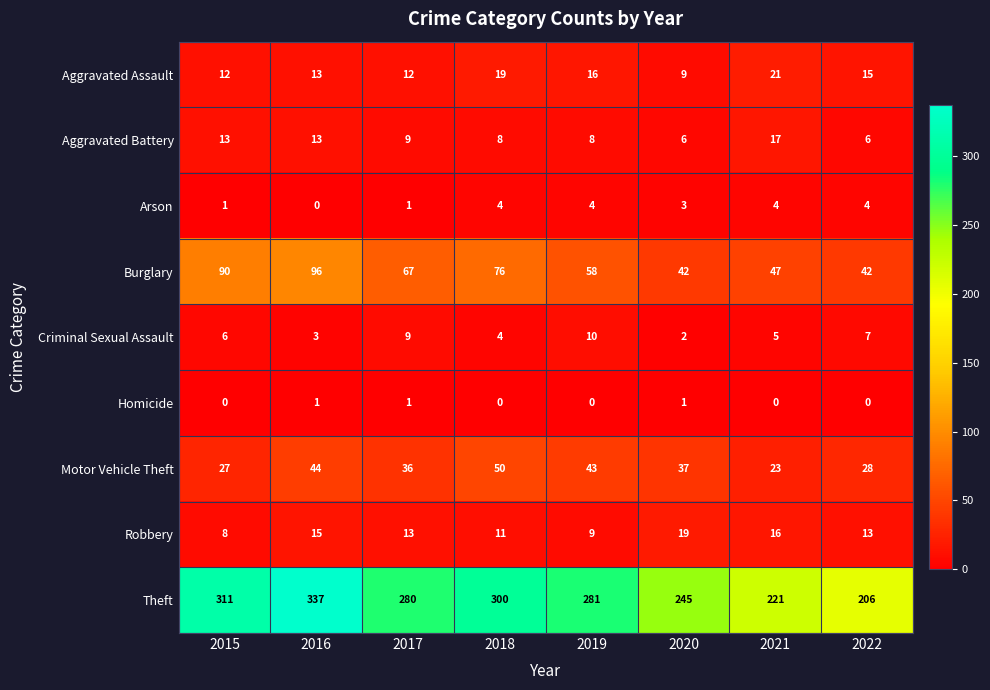

What is the difference between the Criminal Sexual Assault values at 2017 and 2020?

7